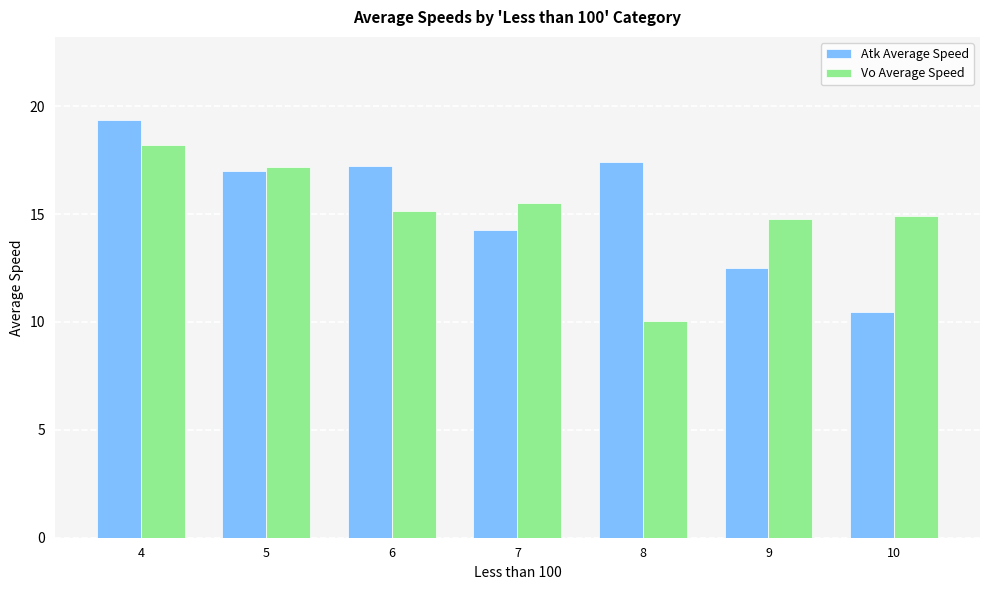

Which series has the largest total across all categories?

Atk Average Speed